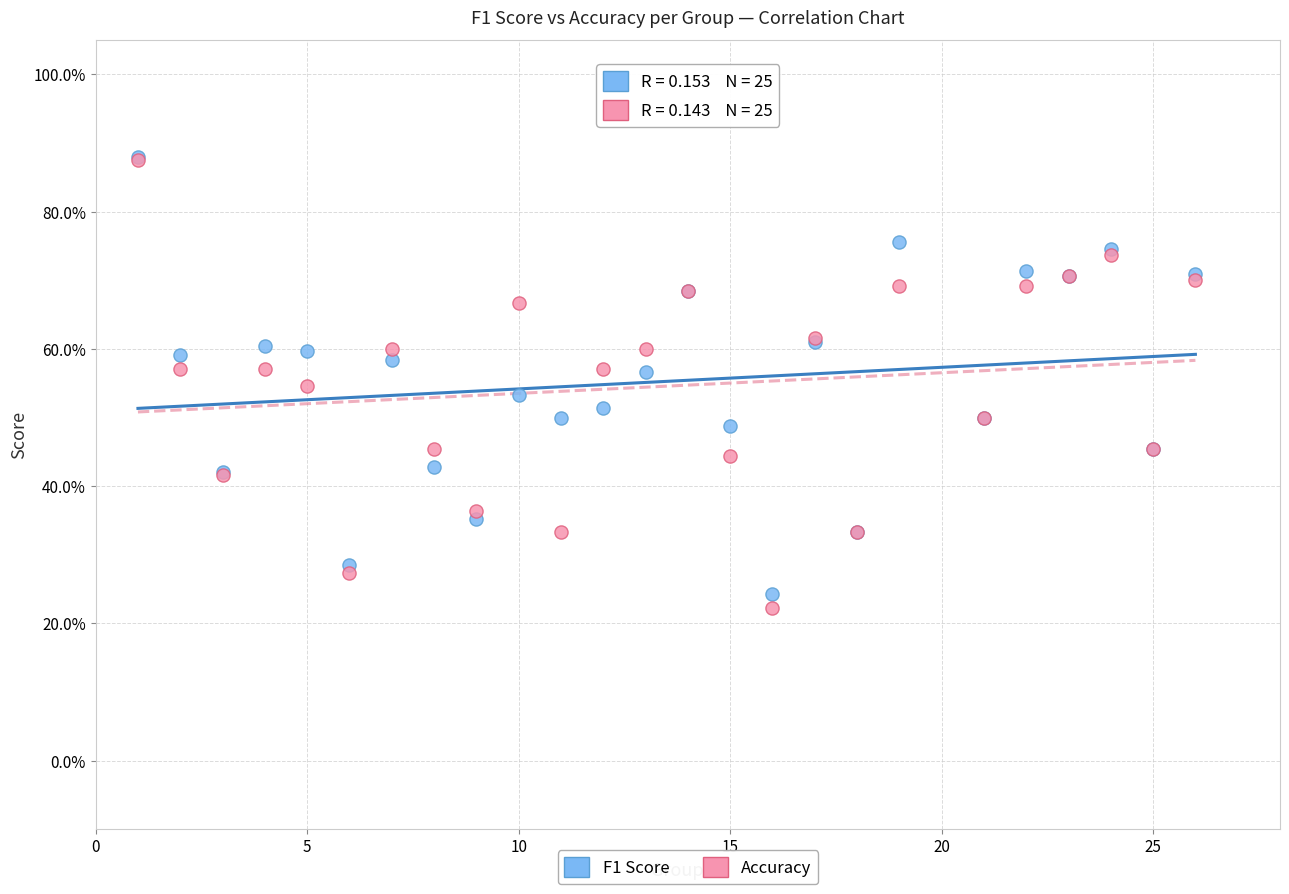

What are all the series names shown in the legend?

F1 Score, Accuracy